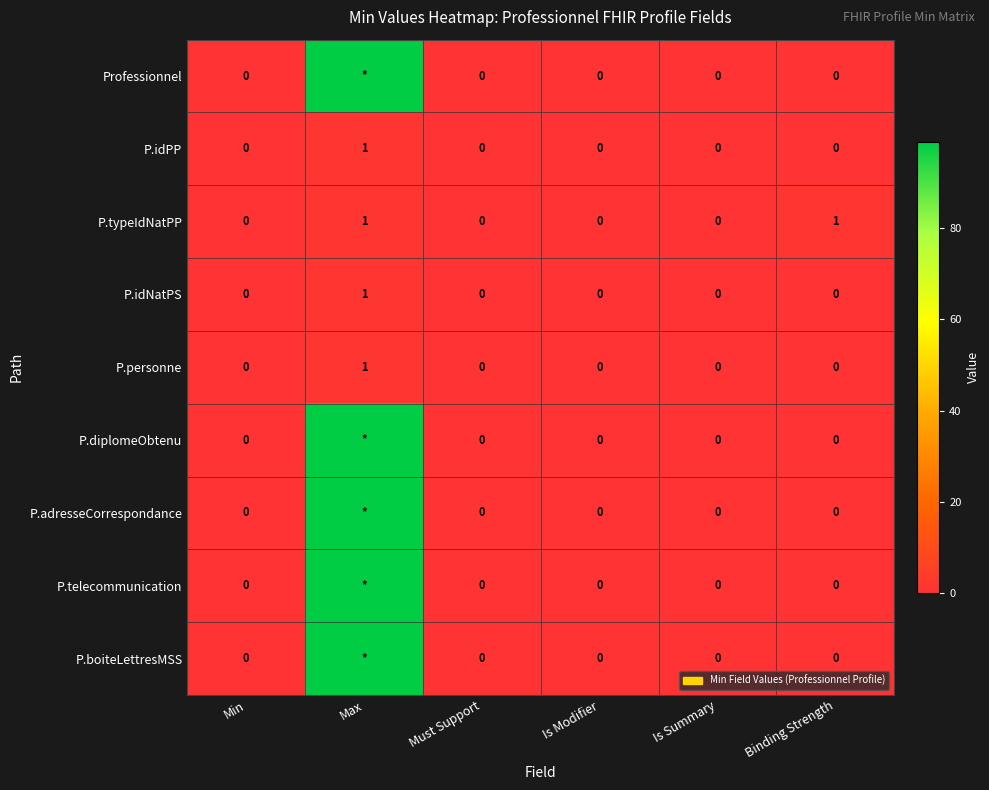

How many data points in P.idPP are above 0?

1